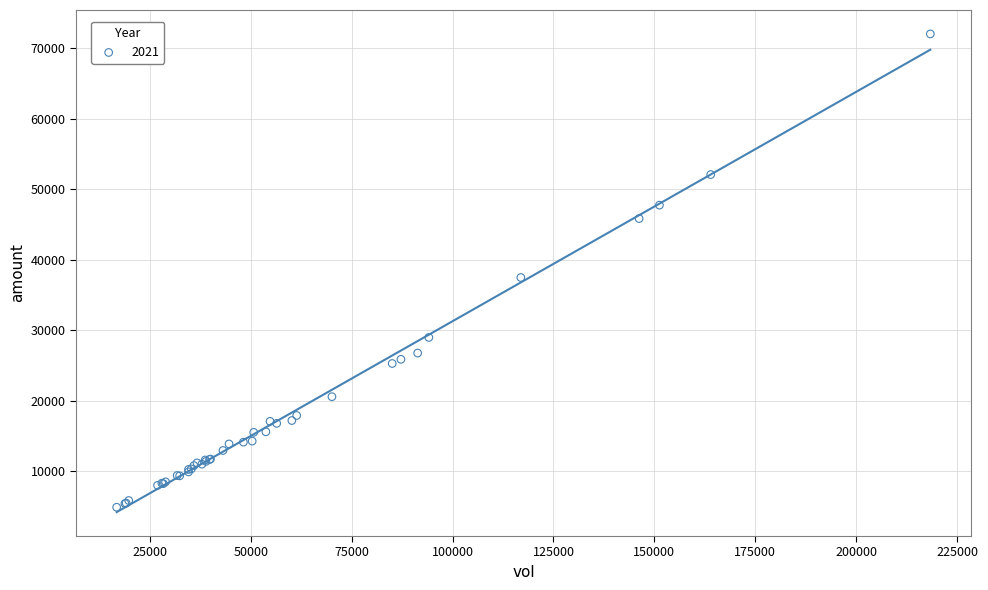

What Y value in the scatter plot is closest to 38462?

37477.7